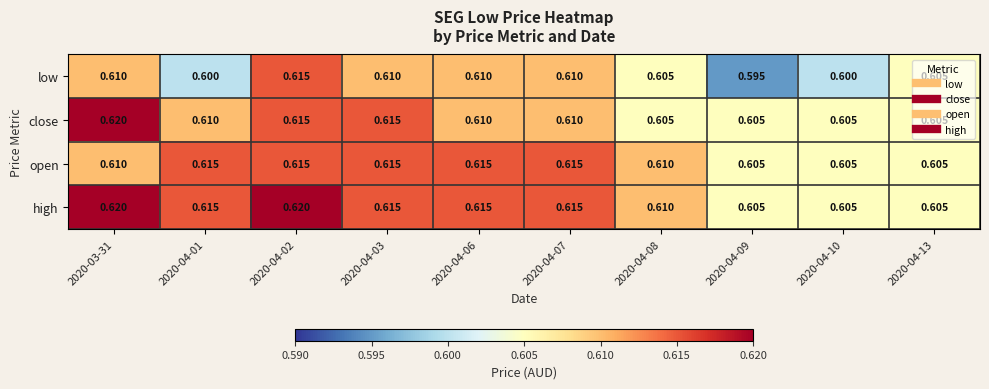

List the series in order of their overall mean, lowest first.

low, close, open, high